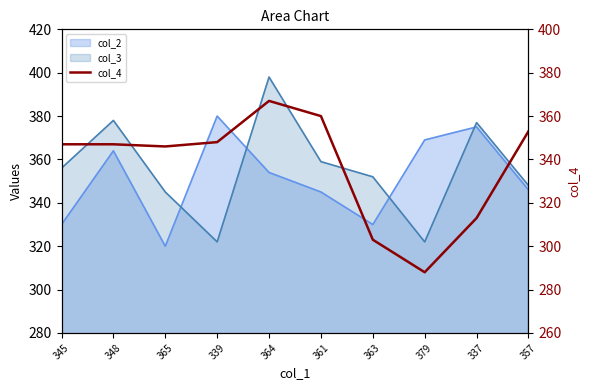

What is the average value?

337